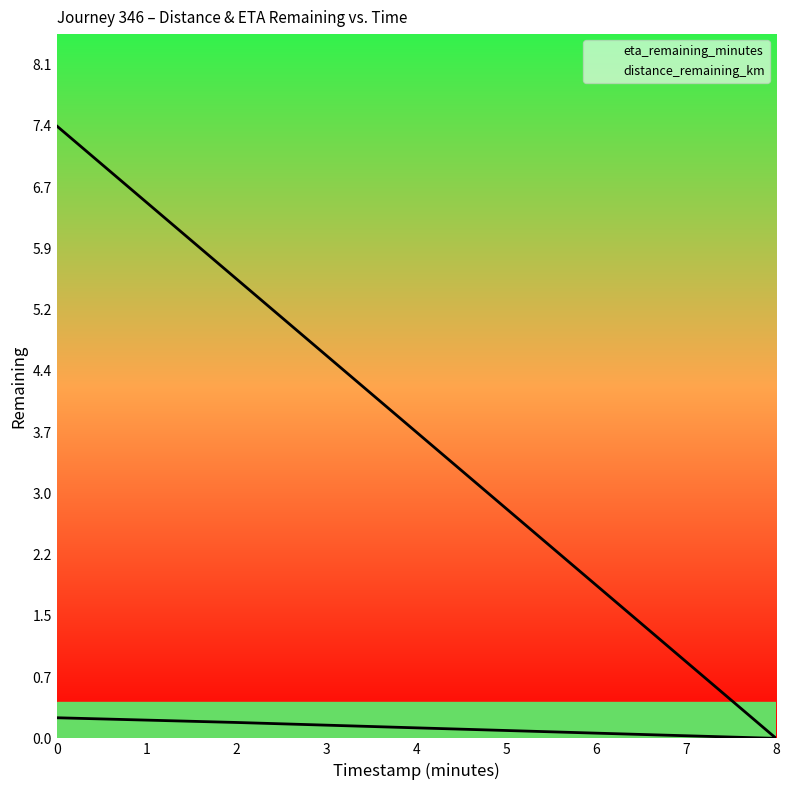

What are all the series names shown in the legend?

eta_remaining_minutes, distance_remaining_km